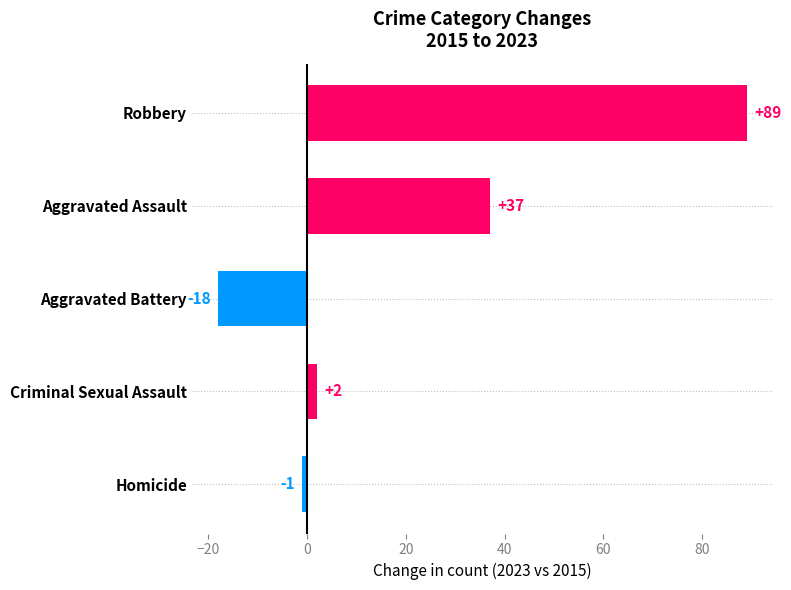

What is the sum of all values?

109